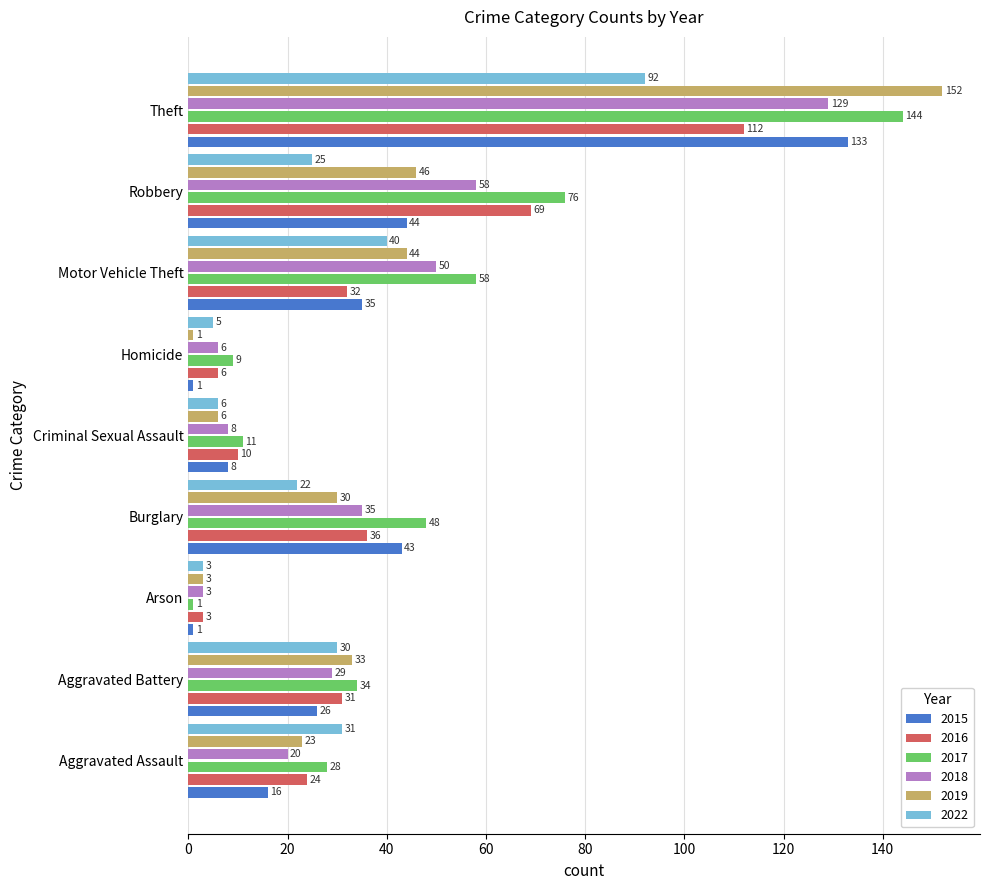

What is the difference between the highest and lowest values at Robbery?

51